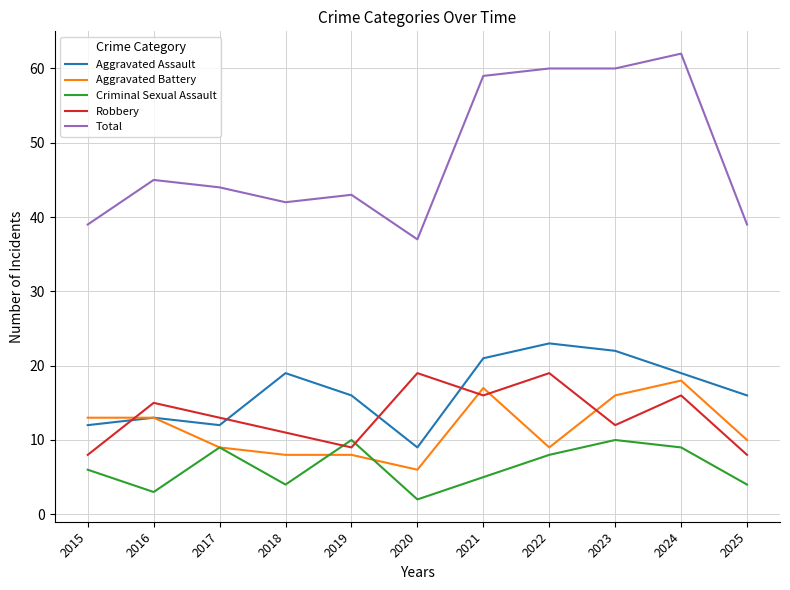

Is it true that Aggravated Battery equals 9 at 2022?

True